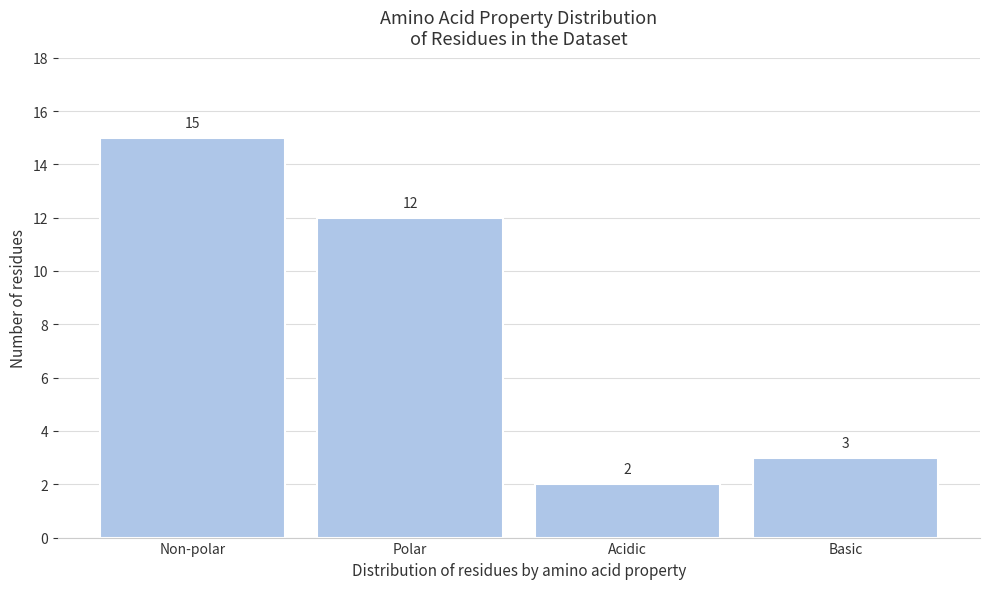

Reading left to right, list all the values displayed in this chart.

15	12	2	3